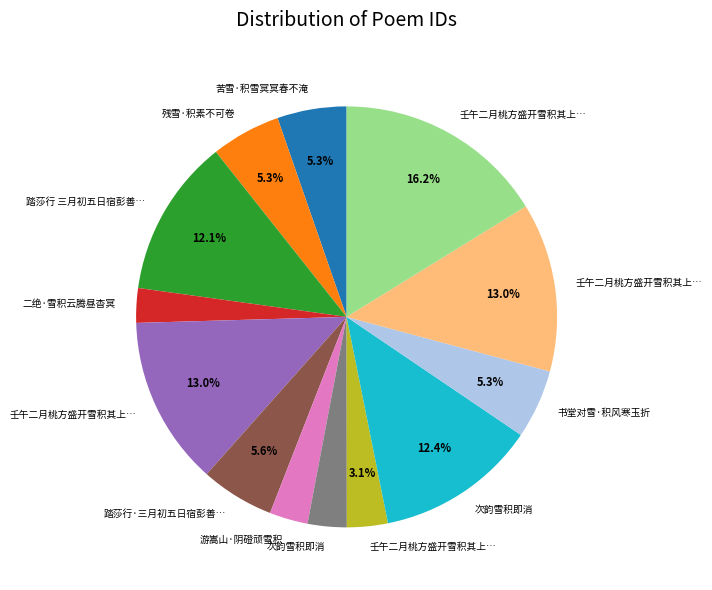

Is there any slice that represents more than half of the pie?

No